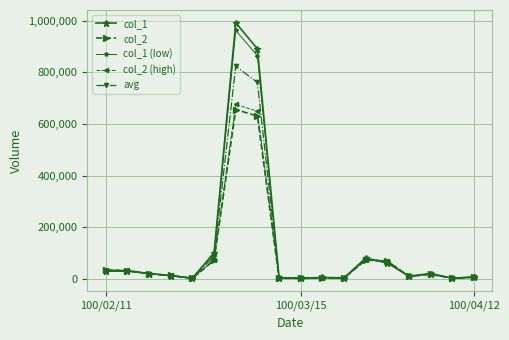

What is the value of the col_2 (high) point at the 13th from the left?

74366.0